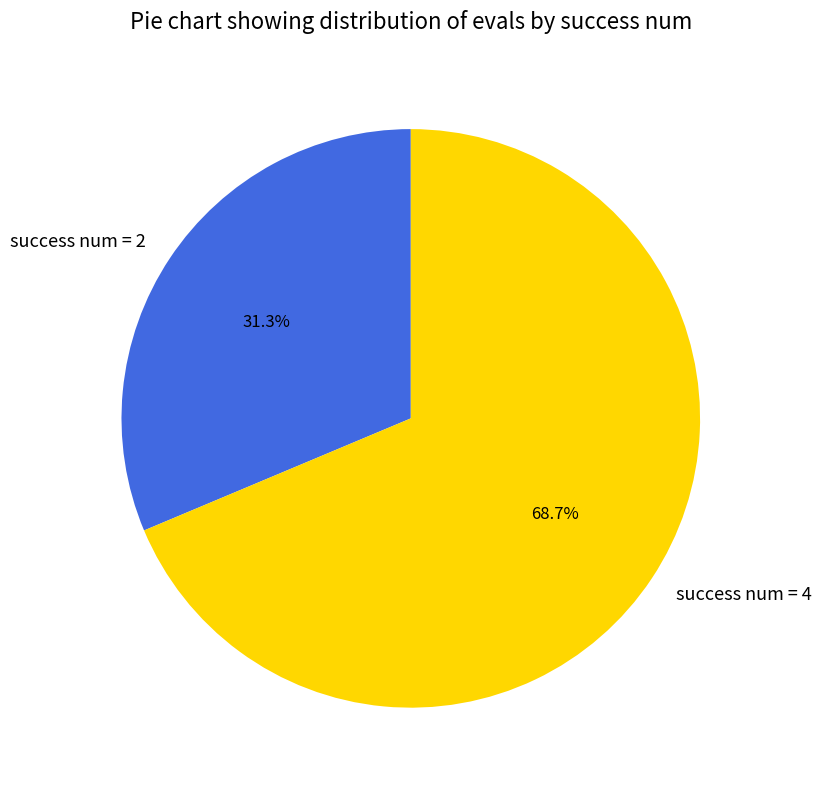

Which category accounts for the majority?

success num = 4